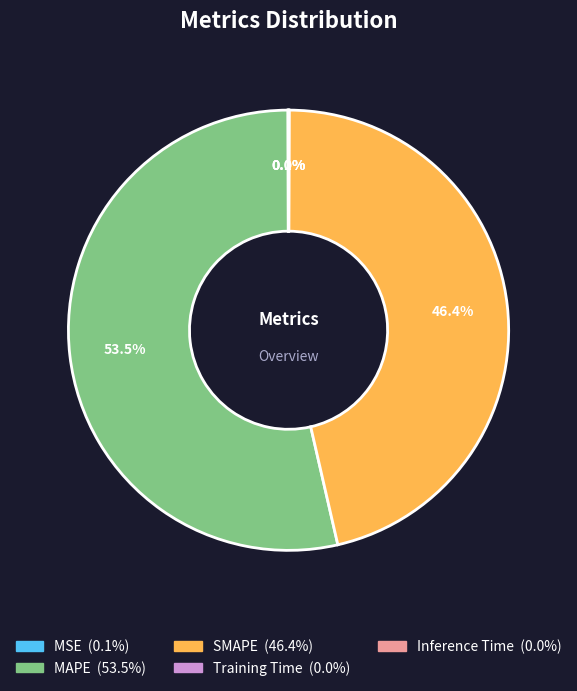

What is the largest slice in the pie chart?

MAPE